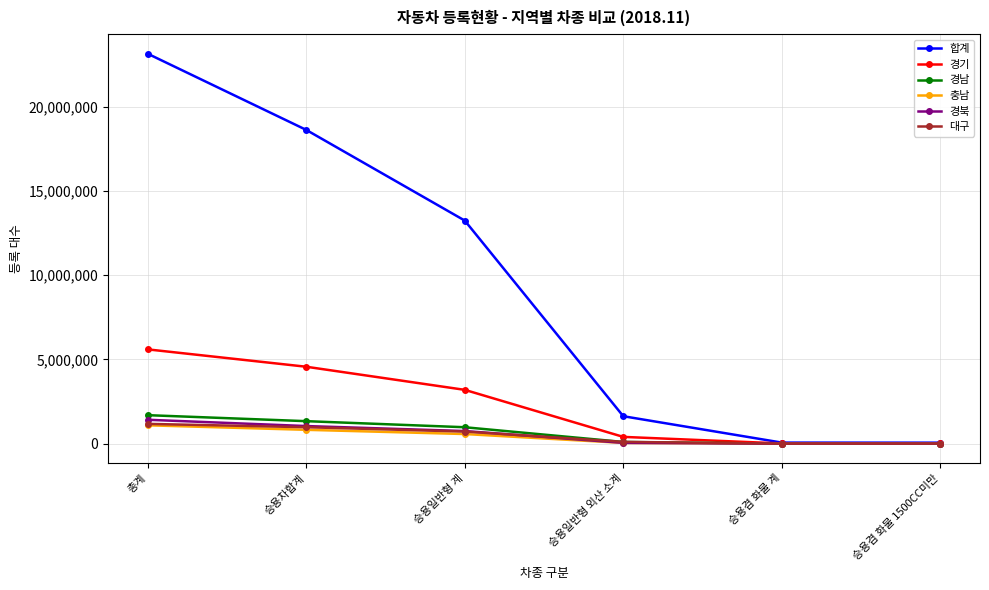

What is the difference between the second highest and minimum values in the 대구 series?

976463